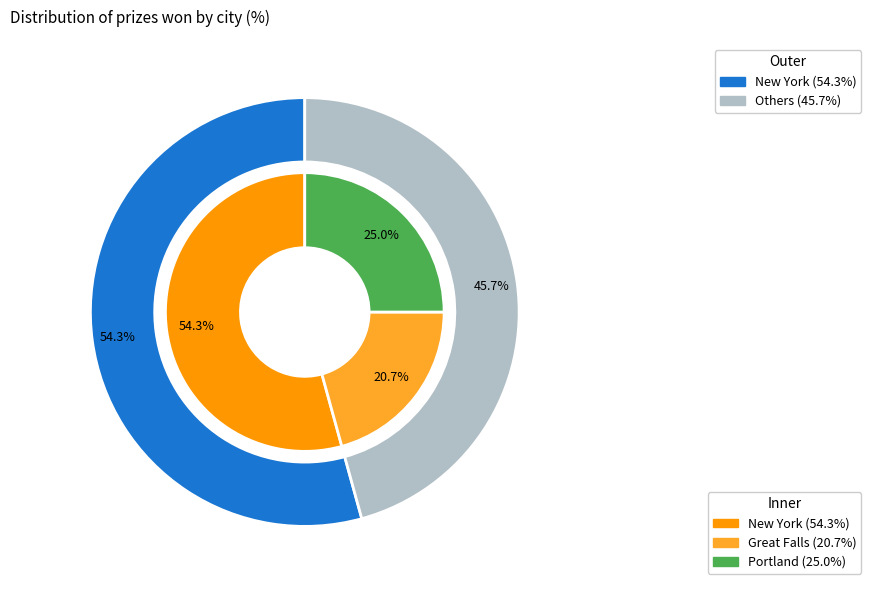

The 5 slice represents 4% of the pie. True or false?

False